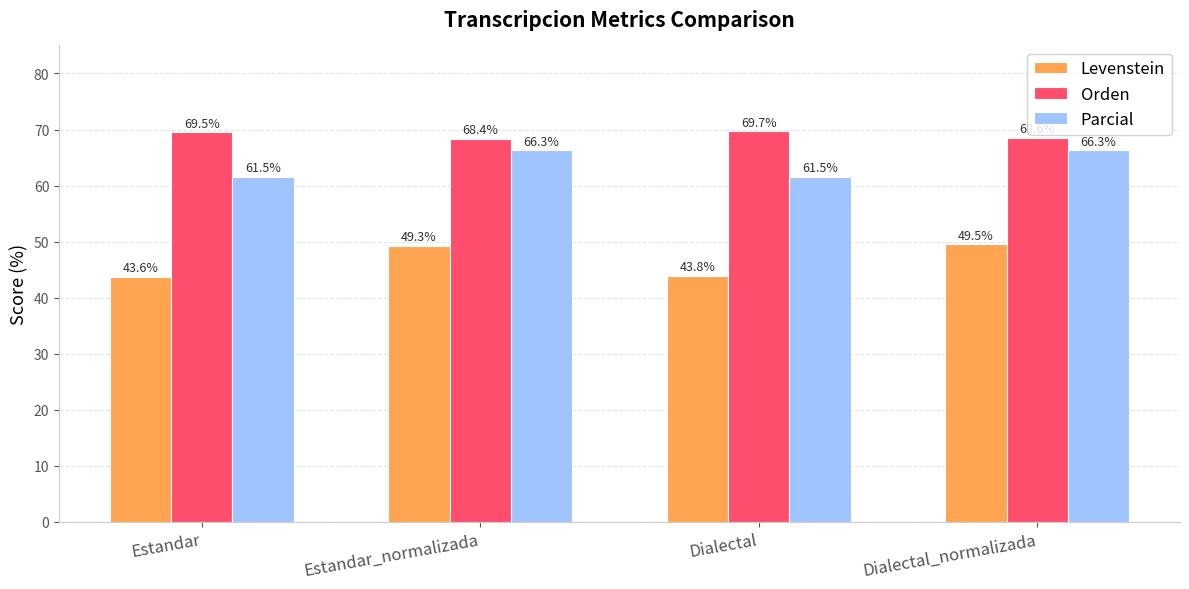

How many values in the Levenstein series are below 49?

2